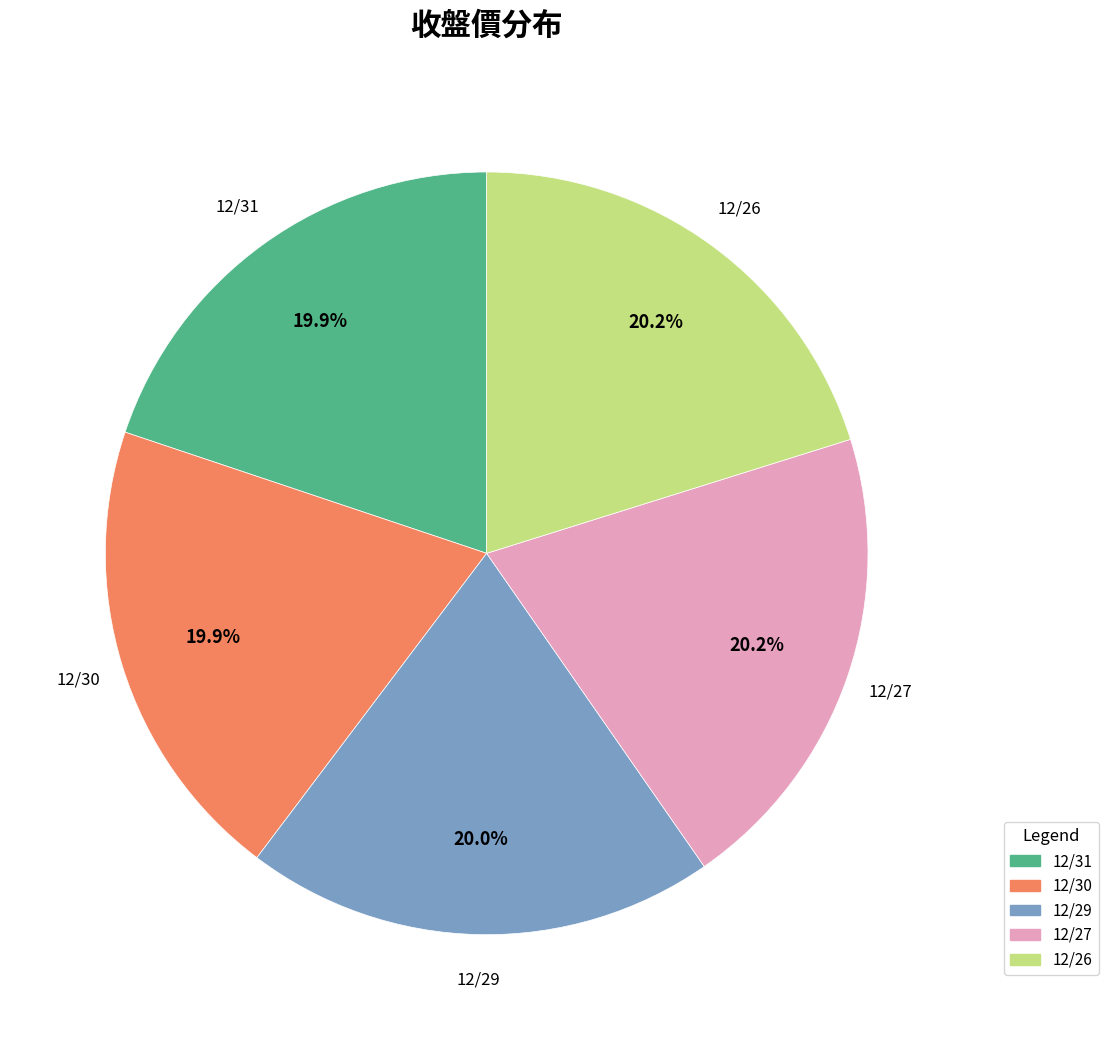

Is it true that 12/29 is 15% of the pie?

False